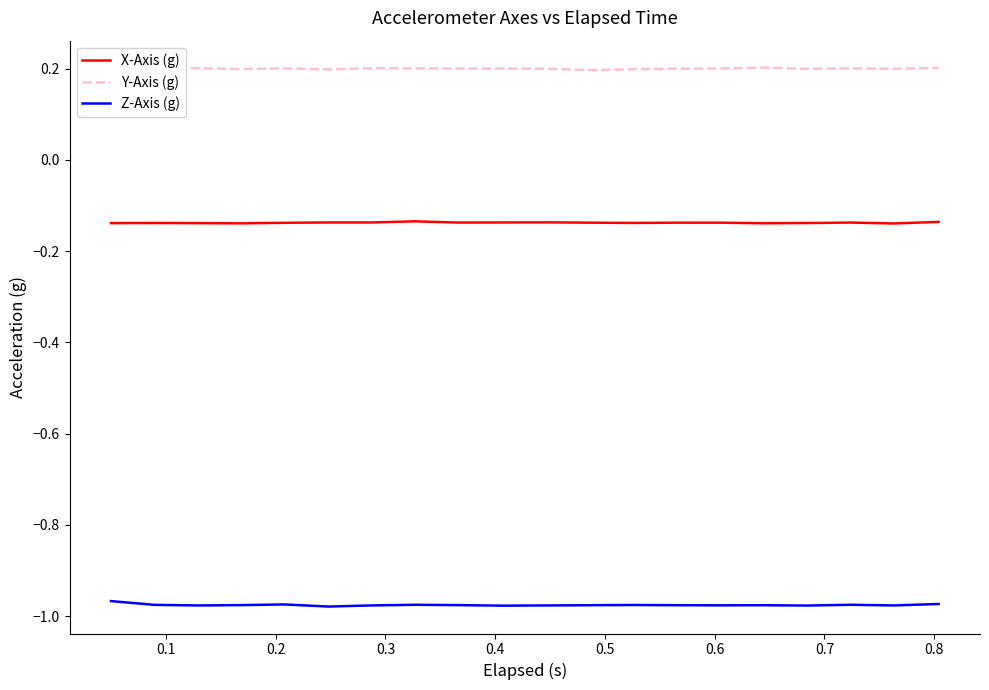

True or false: Y-Axis (g) and X-Axis (g) intersect in this chart.

False